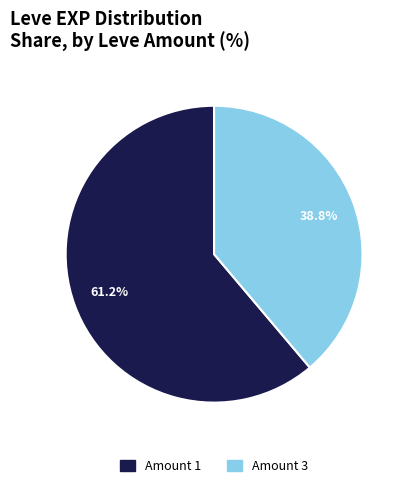

Approximately how many times larger is the value at Amount 1 compared to Amount 3?

1.6